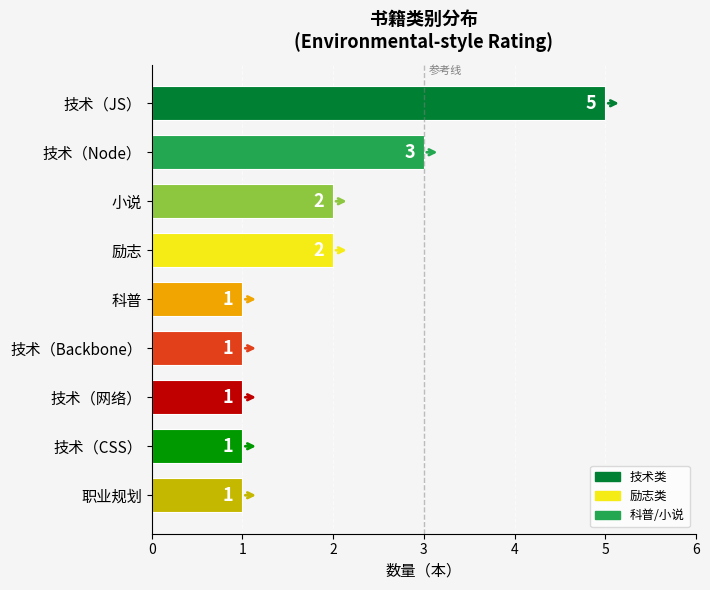

What is the minimum value shown in the chart?

1